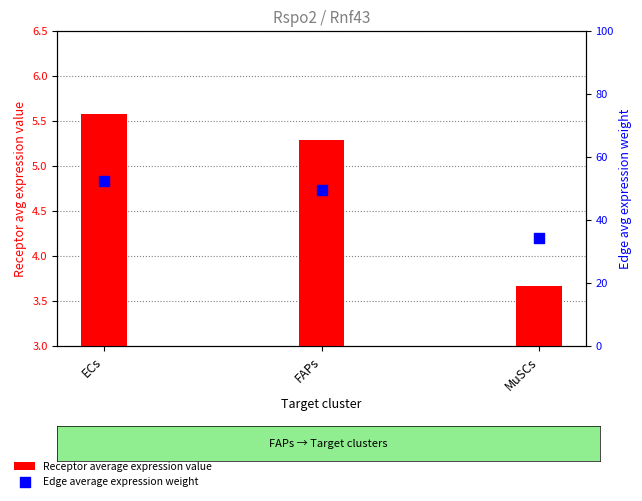

At which category is the sum across all series the highest?

ECs